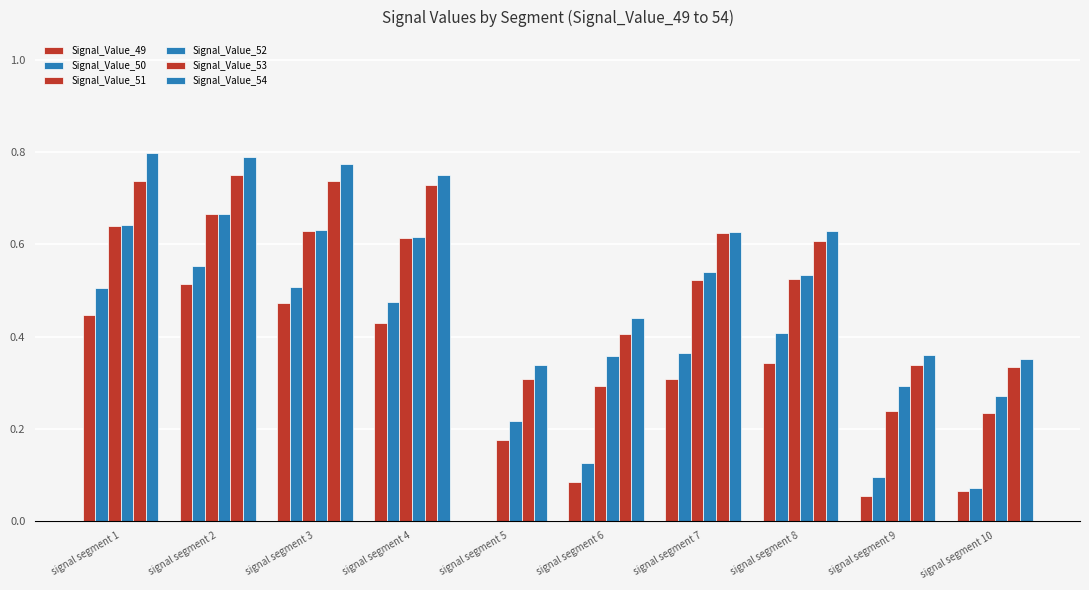

How many data points does each series have?

10